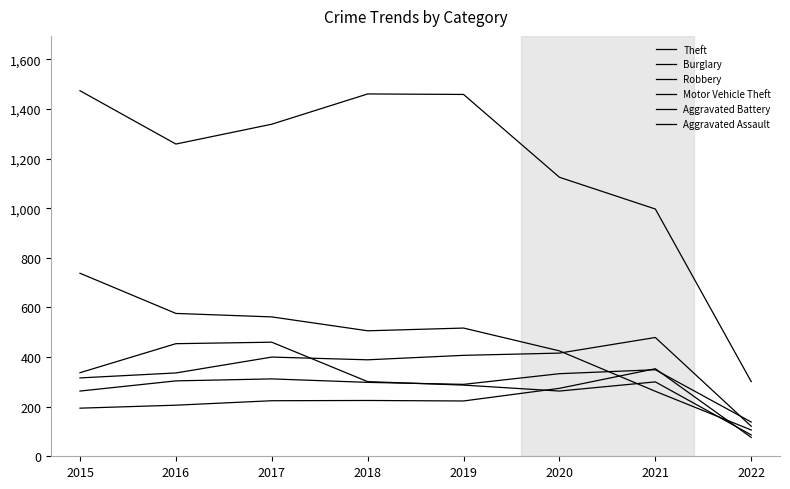

How many lines are shown in the chart?

6